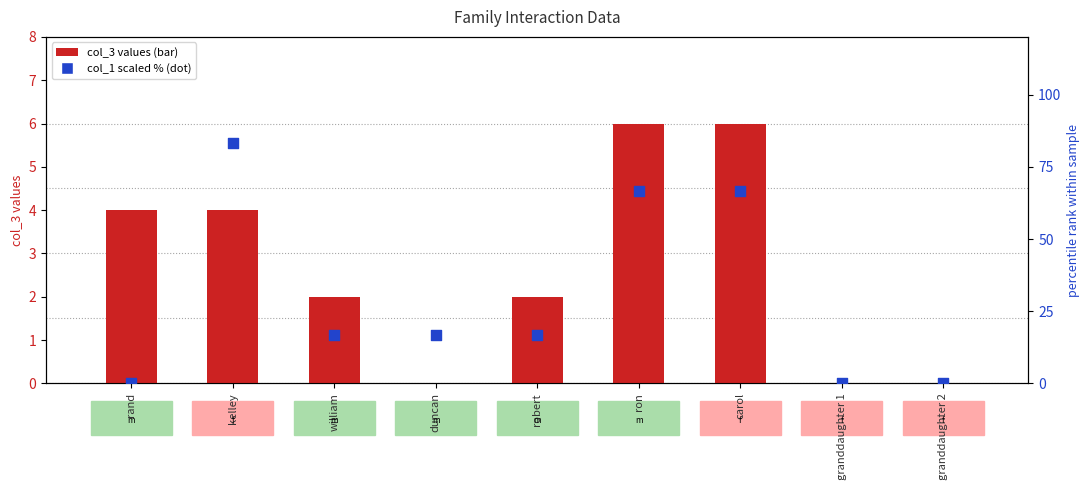

Is the value of col_7 values at rand greater than the value of col_5 values at ron?

No